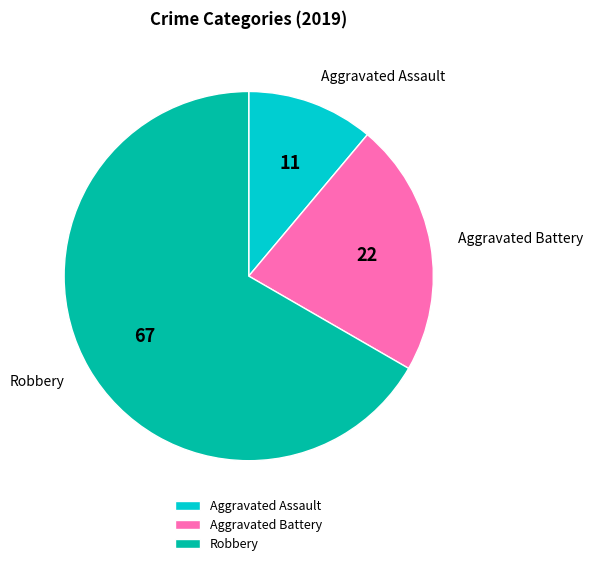

Rank the categories by value from lowest to highest.

Aggravated Assault, Aggravated Battery, Robbery